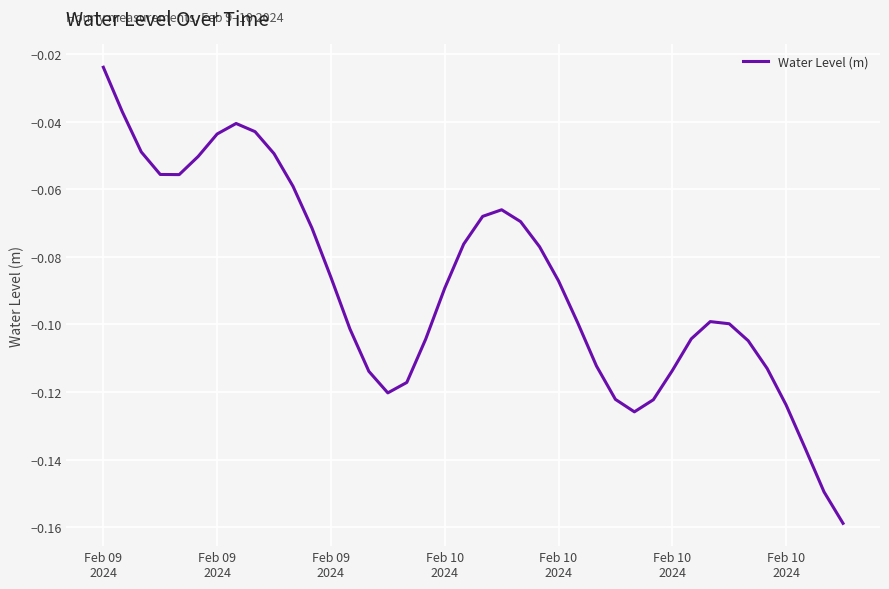

Does the chart have visible grid lines?

Yes